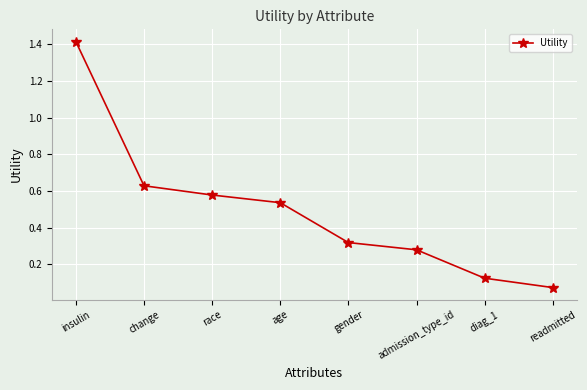

Between race and gender, which is larger?

race